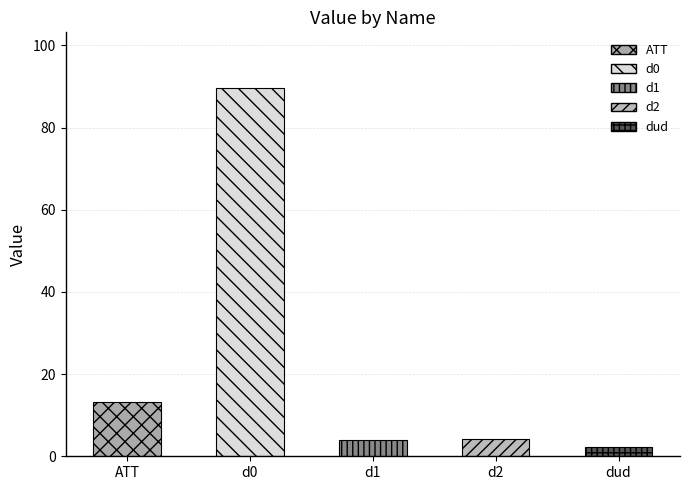

What is the maximum value shown in the chart?

89.7